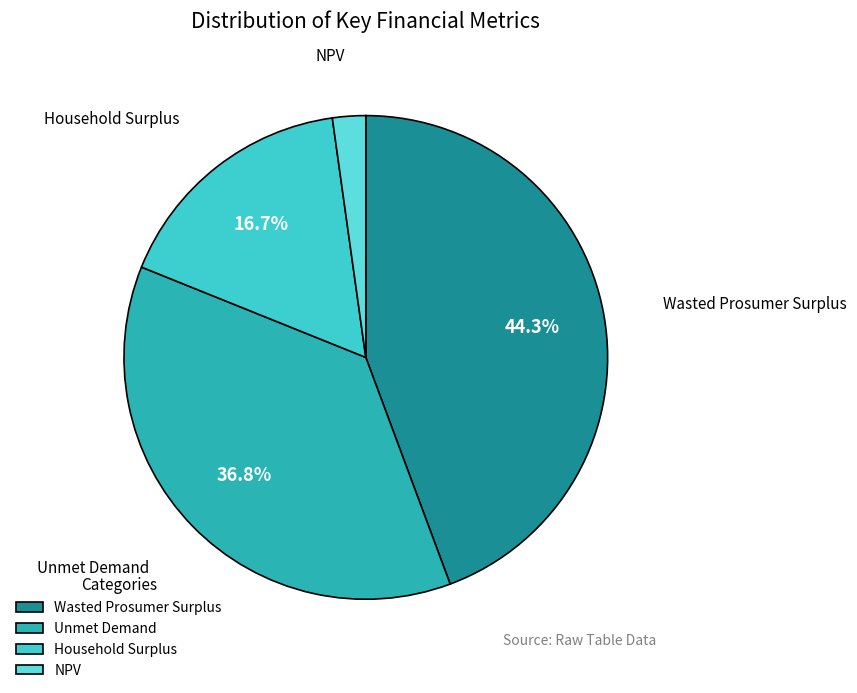

Is Wasted Prosumer Surplus the majority of the pie?

No